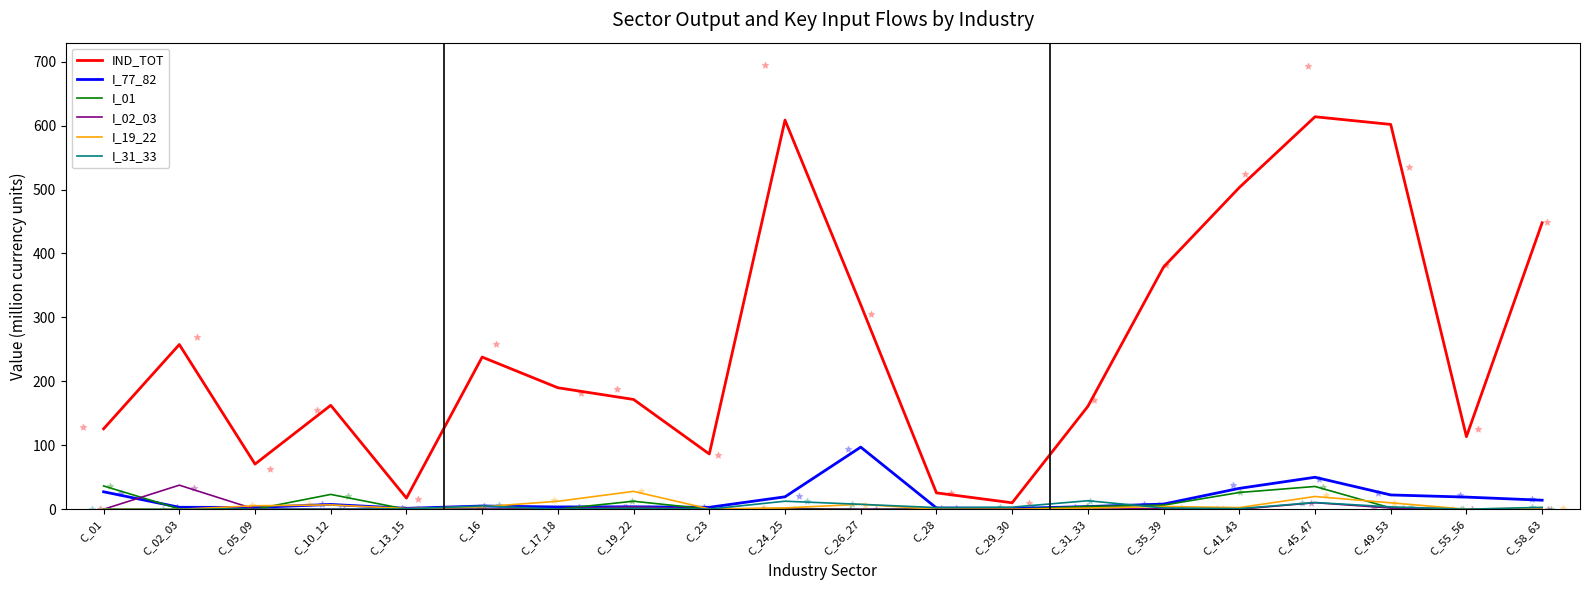

What is the total value across all series at C_41_43?

565.7